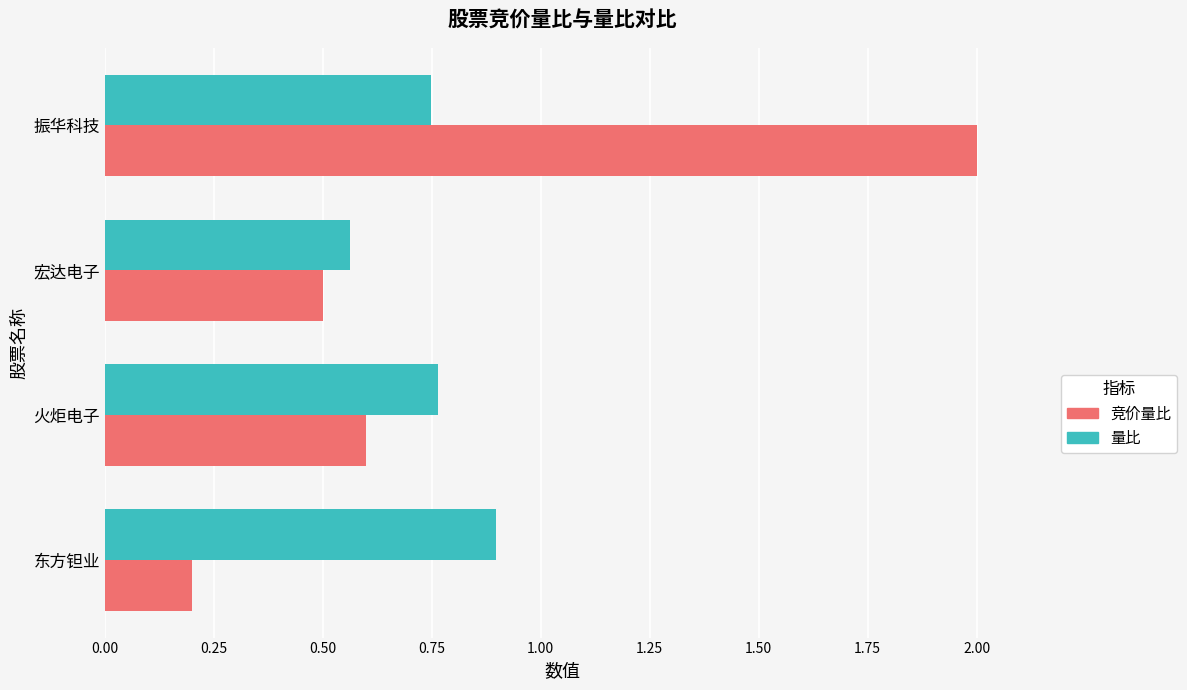

What value does the 竞价量比 series have at 宏达电子?

0.5